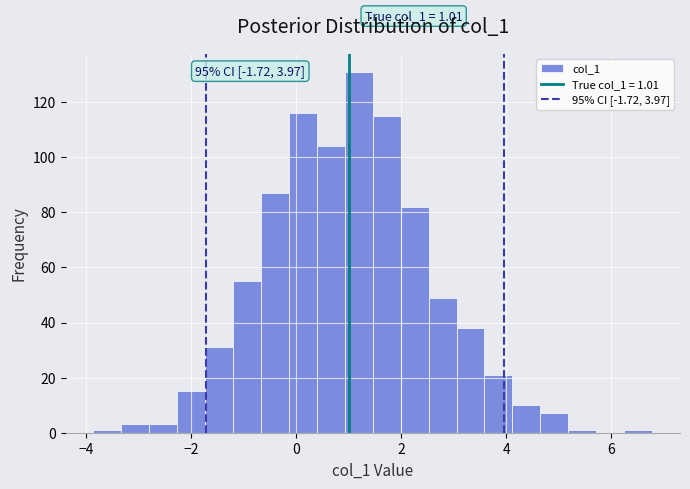

Around what value on the x-axis is the tallest bar? Give the approximate position of its centre, as read against the axis.

1.2